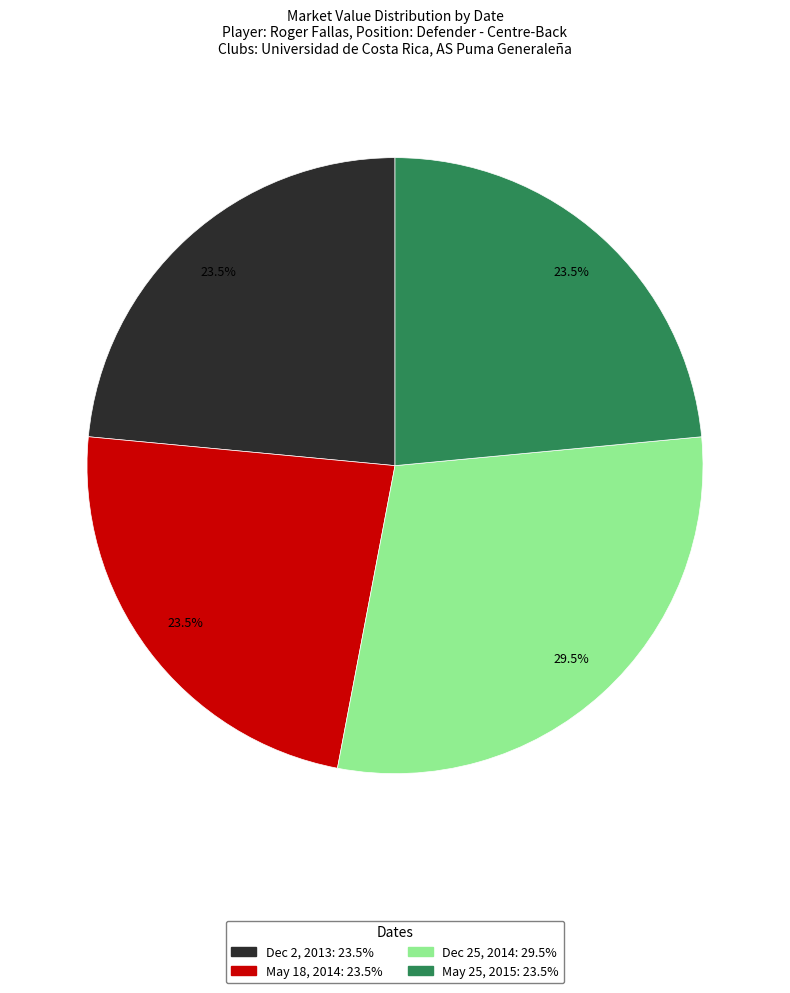

Count the number of slices in the pie.

4